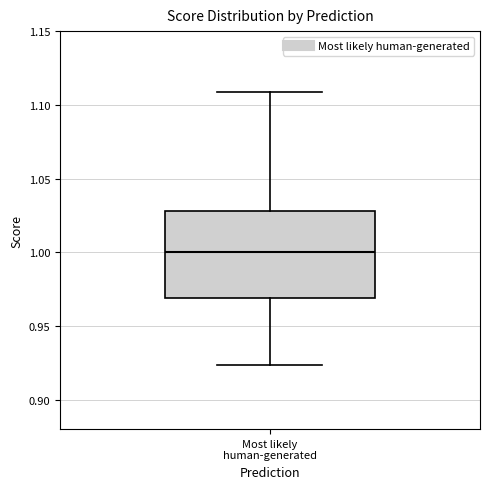

Read this box plot against the y-axis: the position of the median line, the range covered by the box, and the ends of both whiskers. The values are not printed on the chart, so give them approximately, as read against the axis.

median 1.000, box 0.970 to 1.030, whiskers 0.925 to 1.110